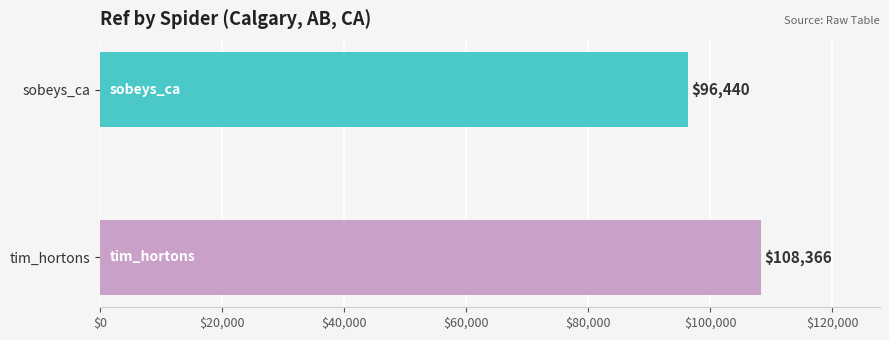

What position from the bottom is sobeys_ca?

2